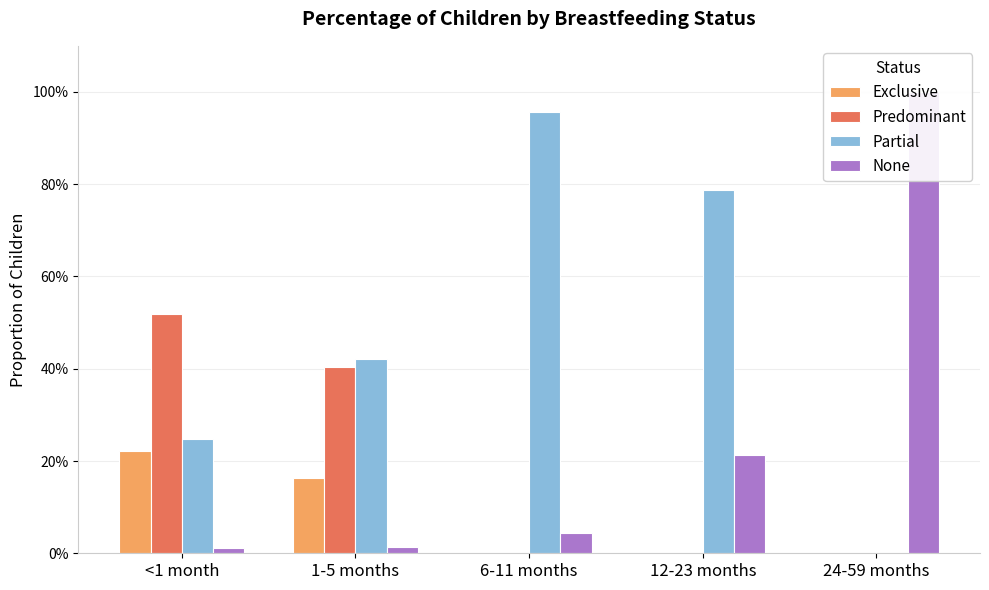

What are all the series names shown in the legend?

Exclusive, Predominant, Partial, None